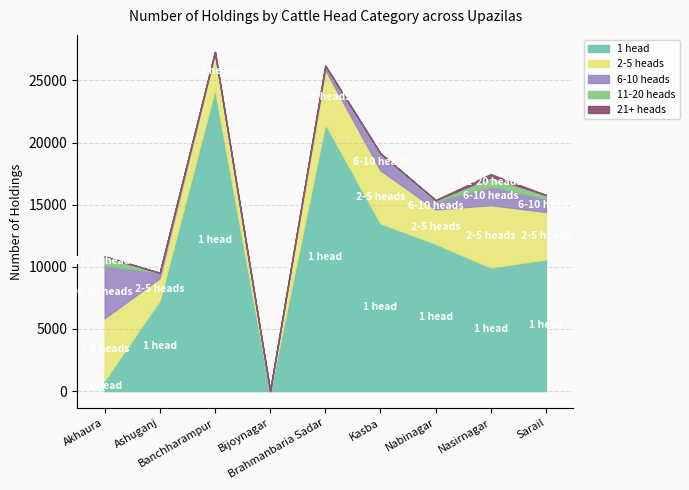

What is the difference between the 21+ heads values at Sarail and Bijoynagar?

5